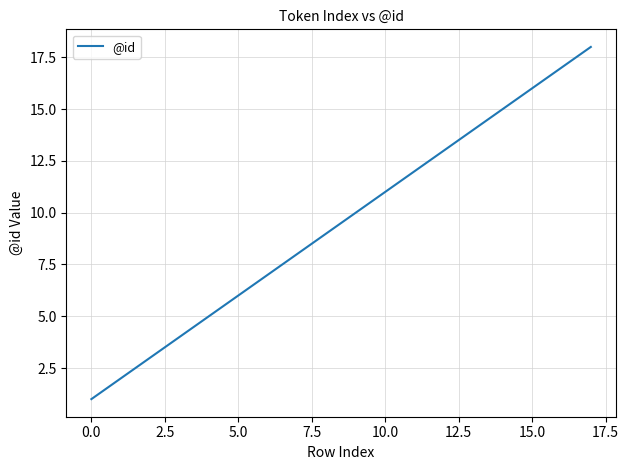

What is the difference between the second highest and minimum values?

16